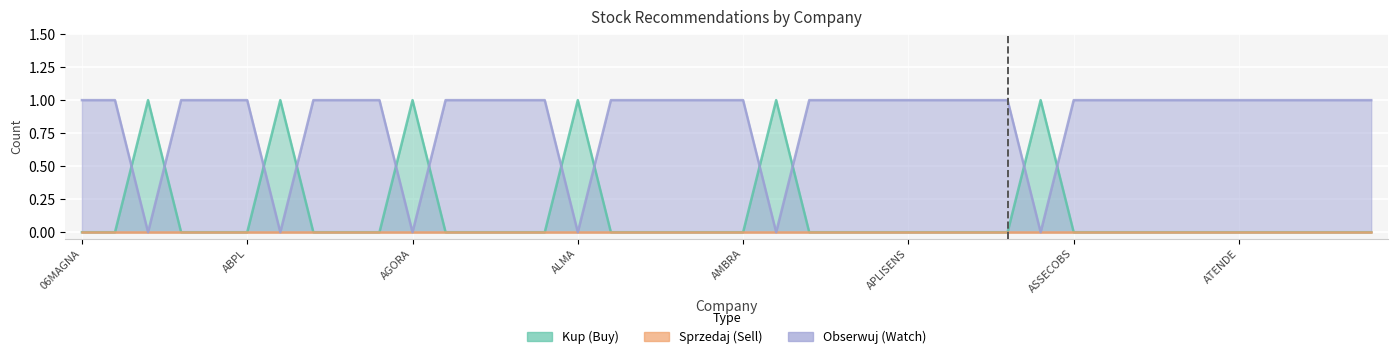

True or false: Kup has more than 1 points higher than both neighbors.

True